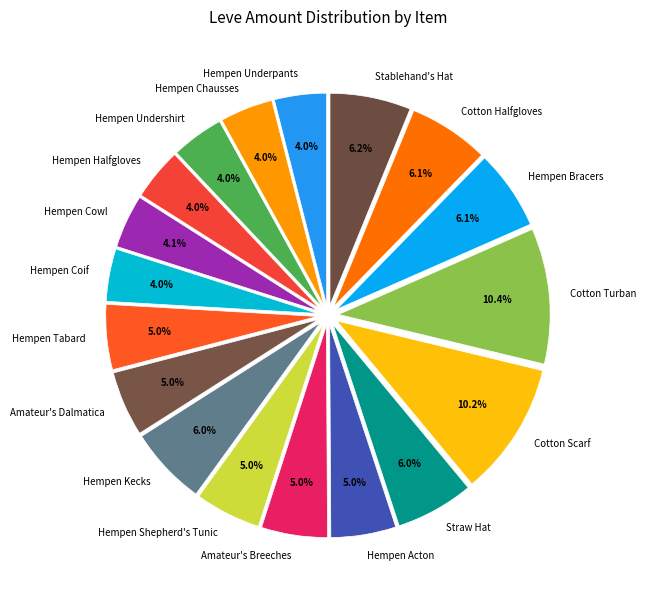

Is Cotton Halfgloves the majority of the pie?

No